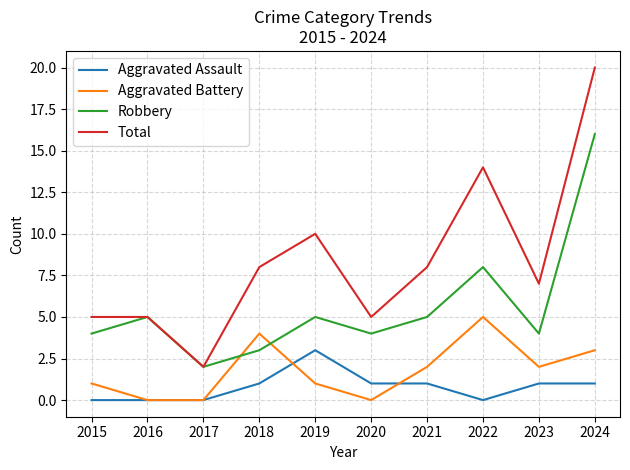

Reading left to right, transcribe all the data shown in this chart.

Aggravated Assault: 0	0	0	1	3	1	1	0	1	1
Aggravated Battery: 1	0	0	4	1	0	2	5	2	3
Robbery: 4	5	2	3	5	4	5	8	4	16
Total: 5	5	2	8	10	5	8	14	7	20